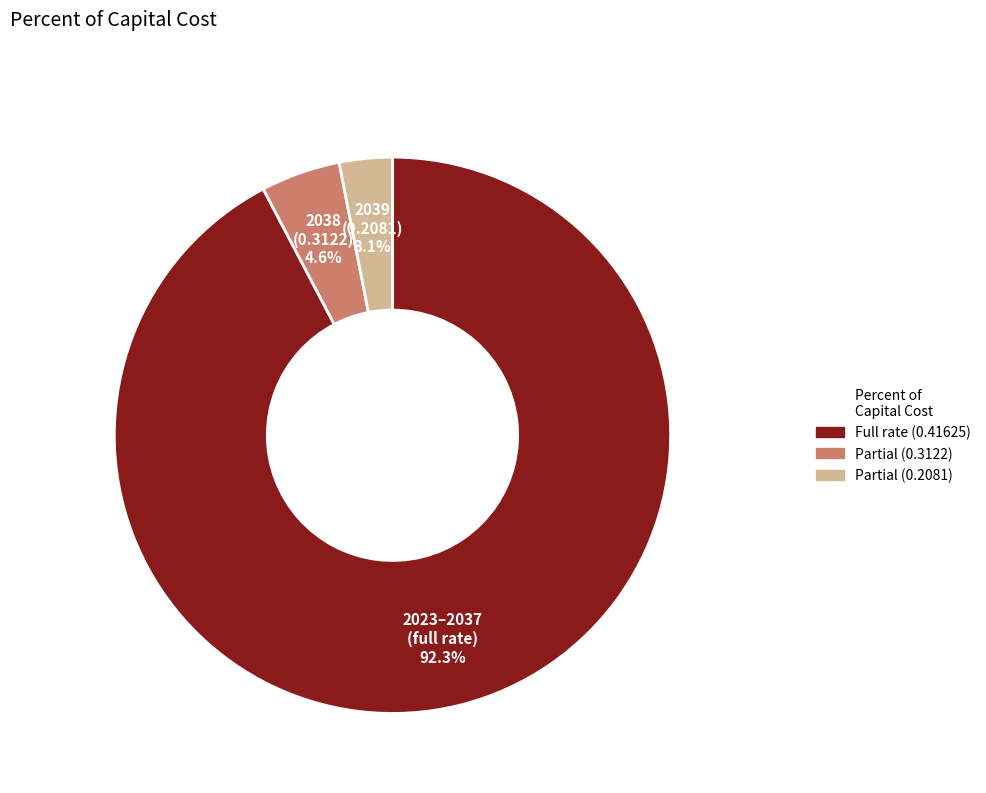

Is there any slice that represents more than half of the pie?

Yes